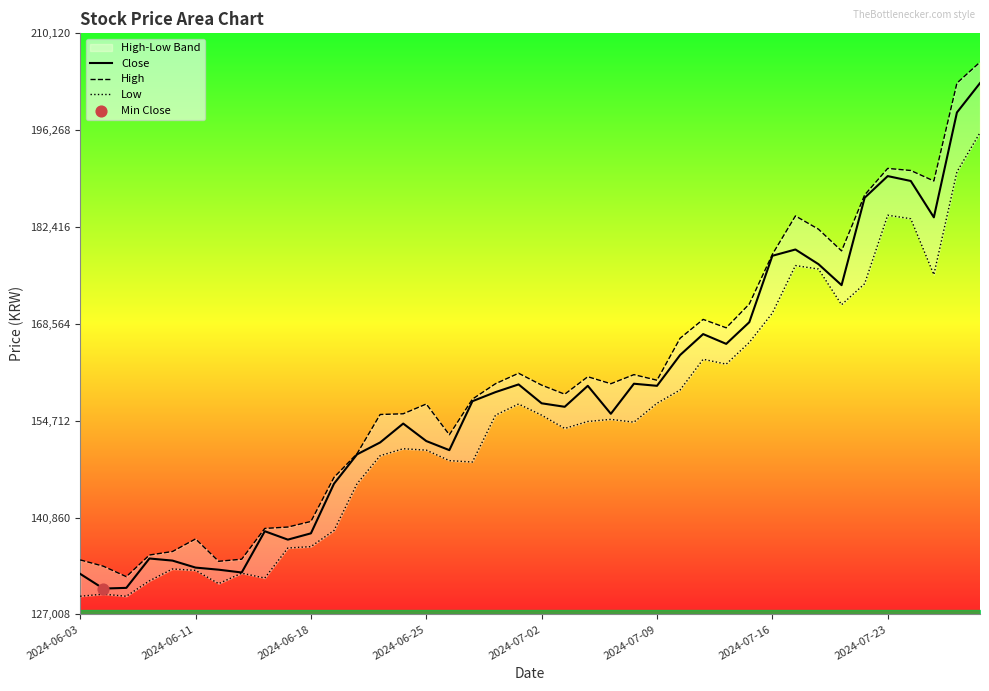

The value of Close at 2024-06-18 is 225164. True or false?

False